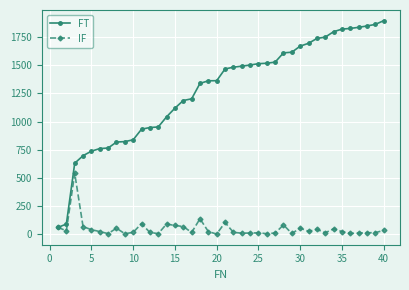

How many series are shown in this chart?

2